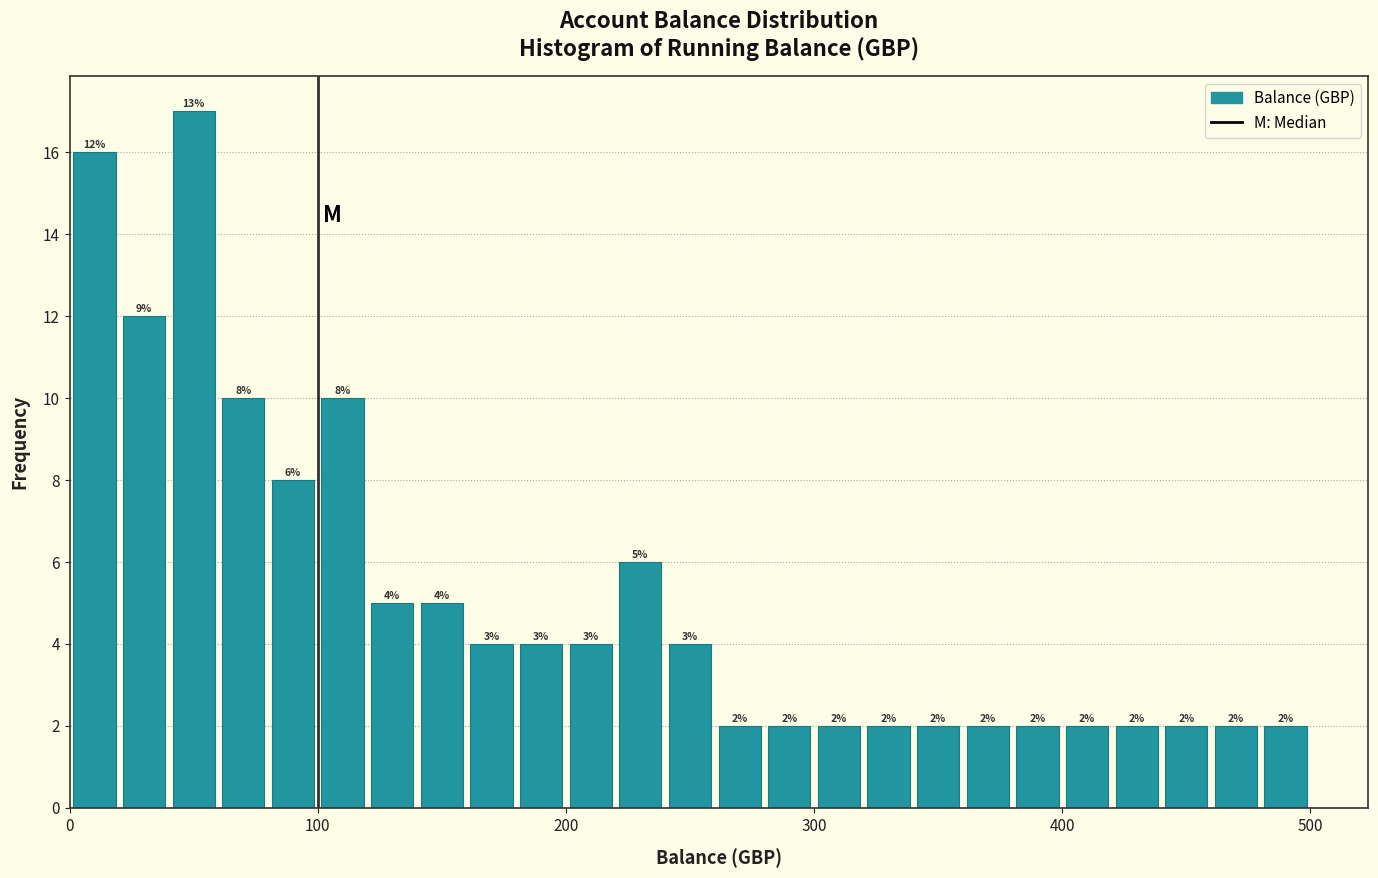

Read against the x-axis, roughly where is the centre of the tallest bar?

50